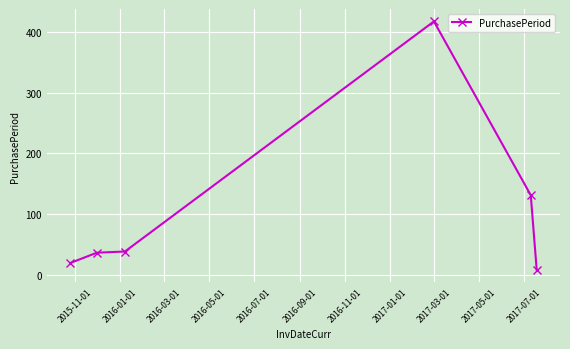

Reading left to right, what are all the values shown in this chart?

19	36	38	418	131	8